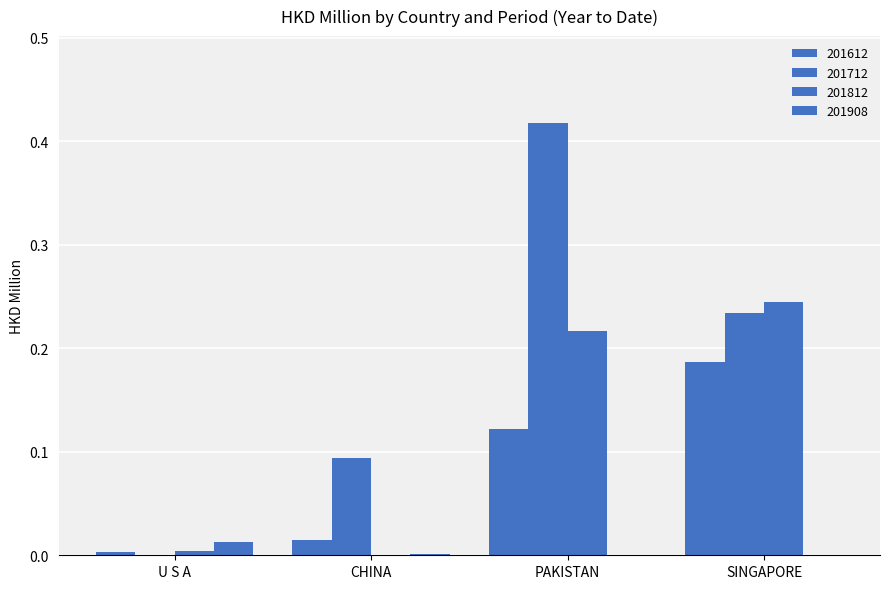

How many groups of bars are there?

4